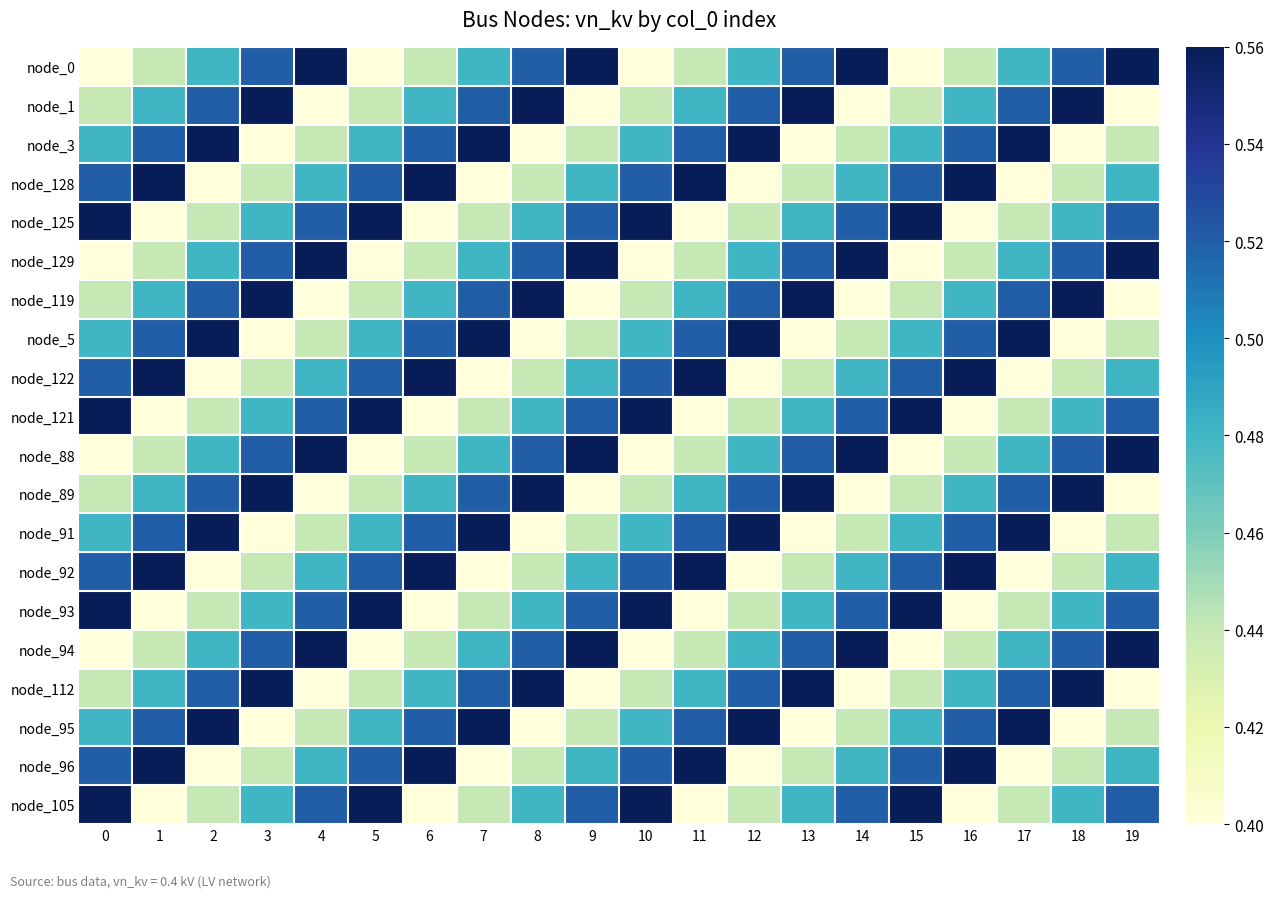

Between 0 and 18, which is larger?

18